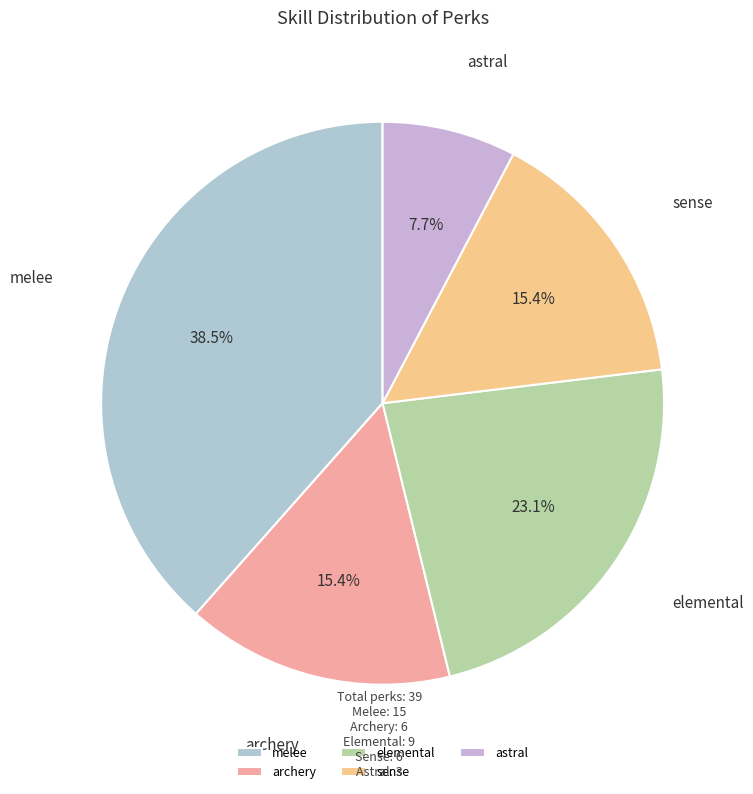

What percentage do astral and melee together represent?

46.2%